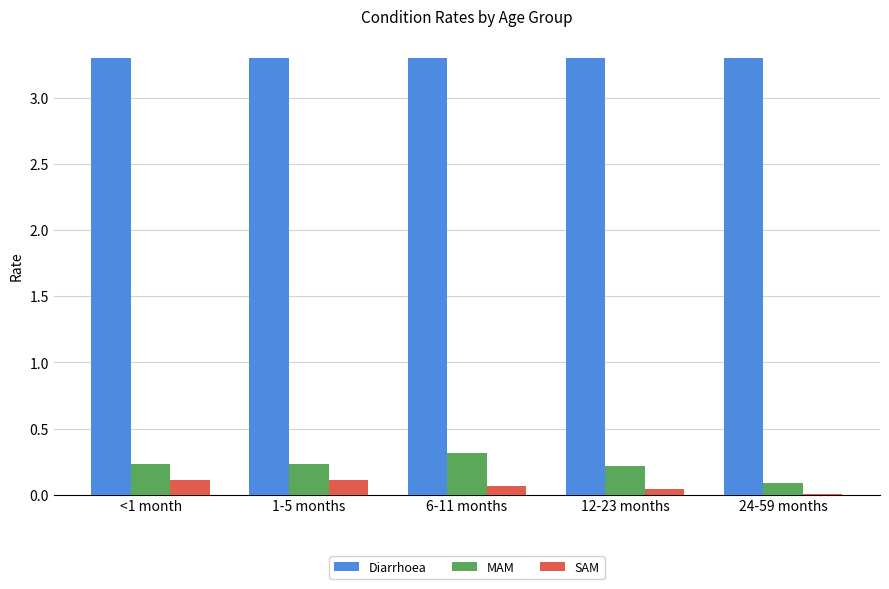

Is the value of Diarrhoea at 24-59 months greater than the value of MAM at 6-11 months?

Yes